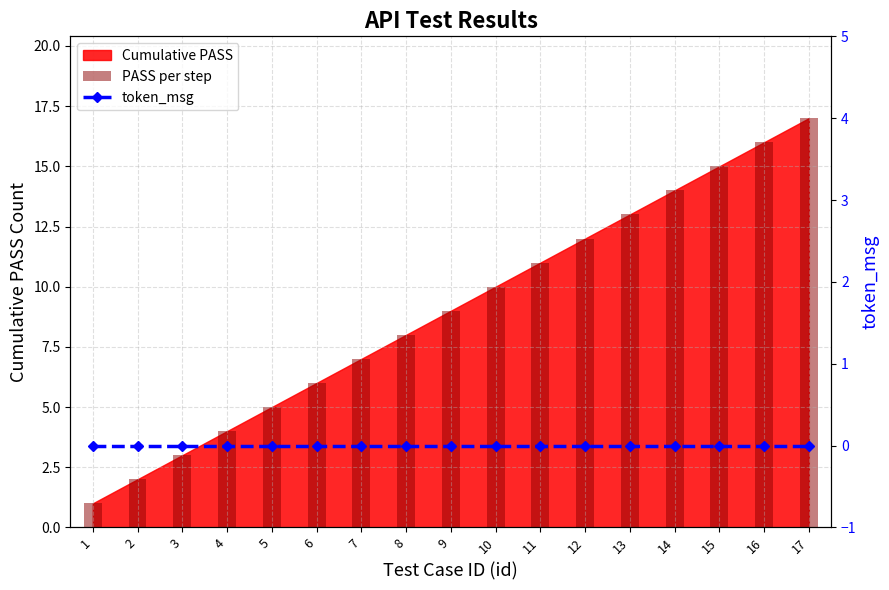

Between 13 and 6, which is larger?

13